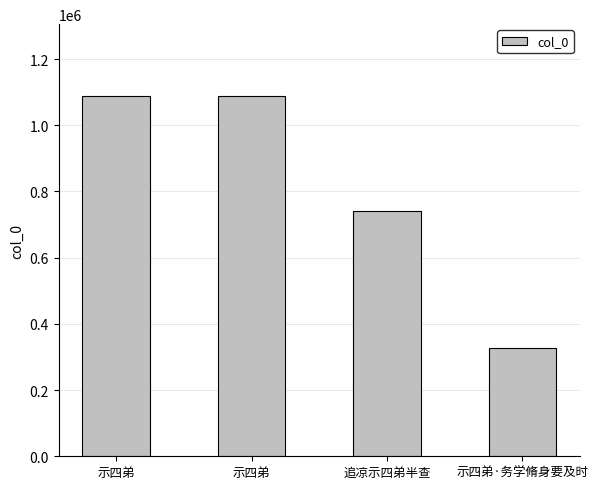

Reading left to right, what are all the values shown in this chart?

1087654	1087709	739401	326752